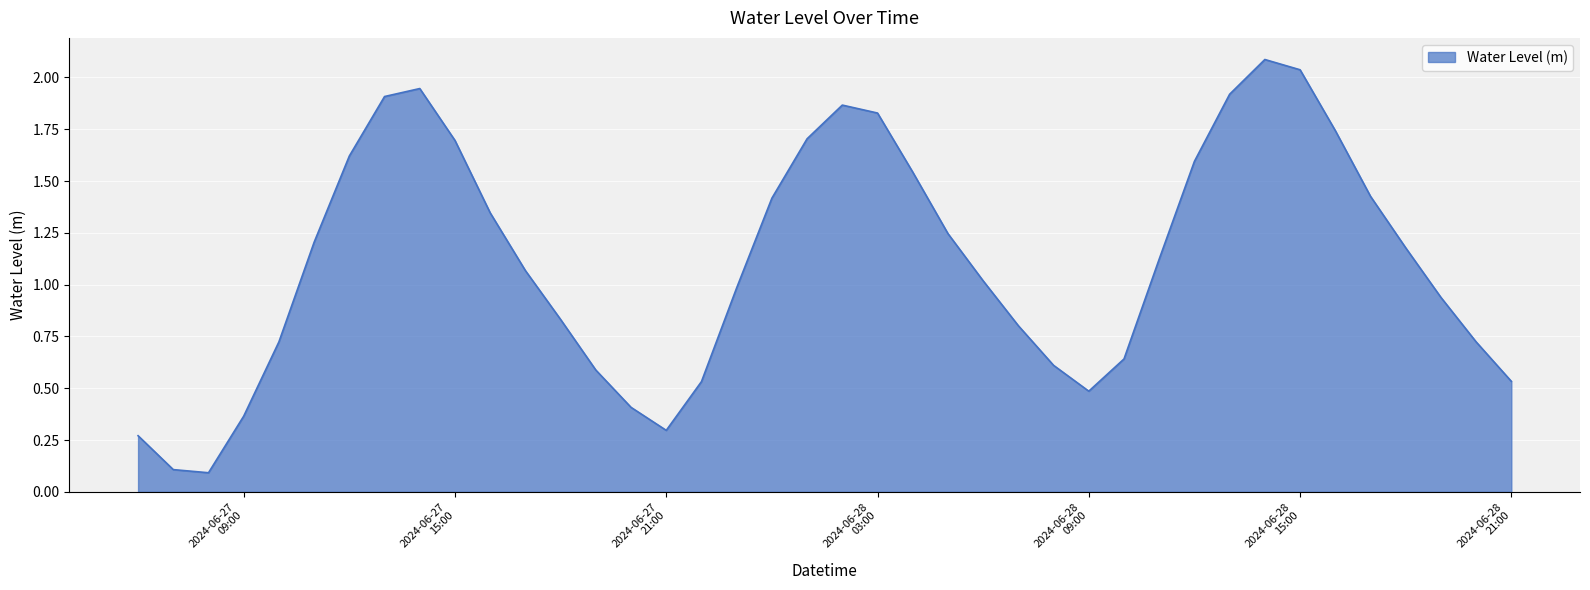

What is the maximum value shown in the chart?

2.1